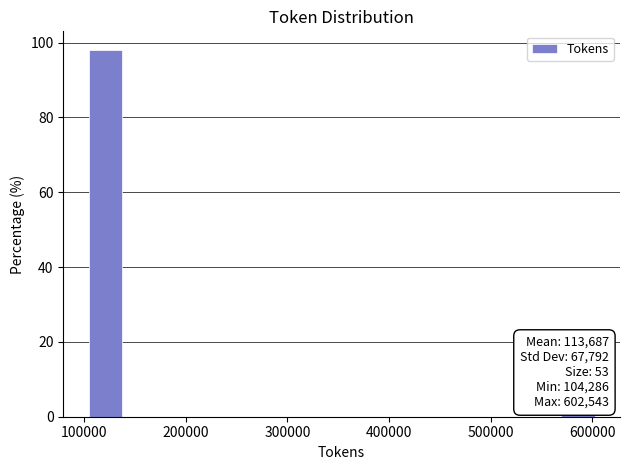

Around what value on the x-axis is the tallest bar? Give the approximate position of its centre, as read against the axis.

120000